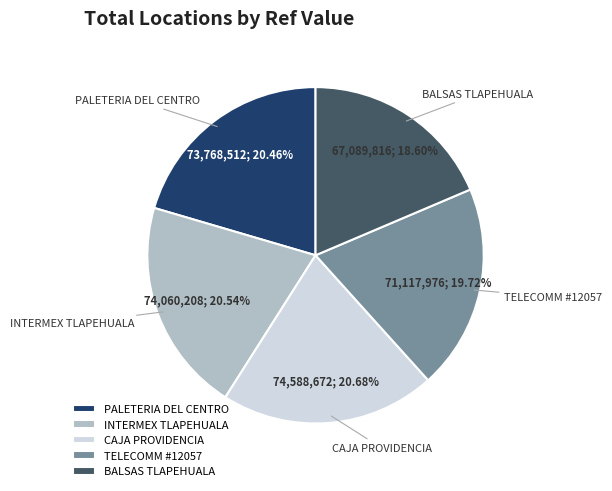

How many slices are in this pie chart?

5